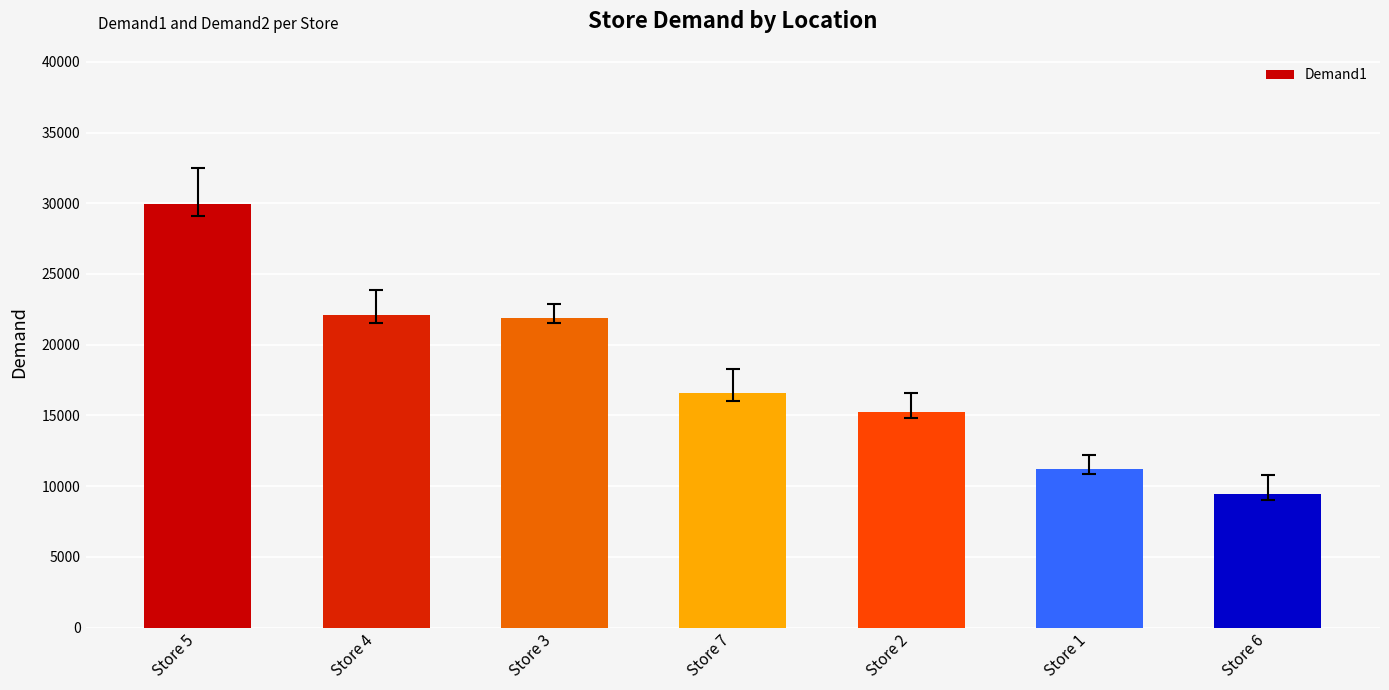

The chart shows a value of 13868 at Store 6. True or false?

False